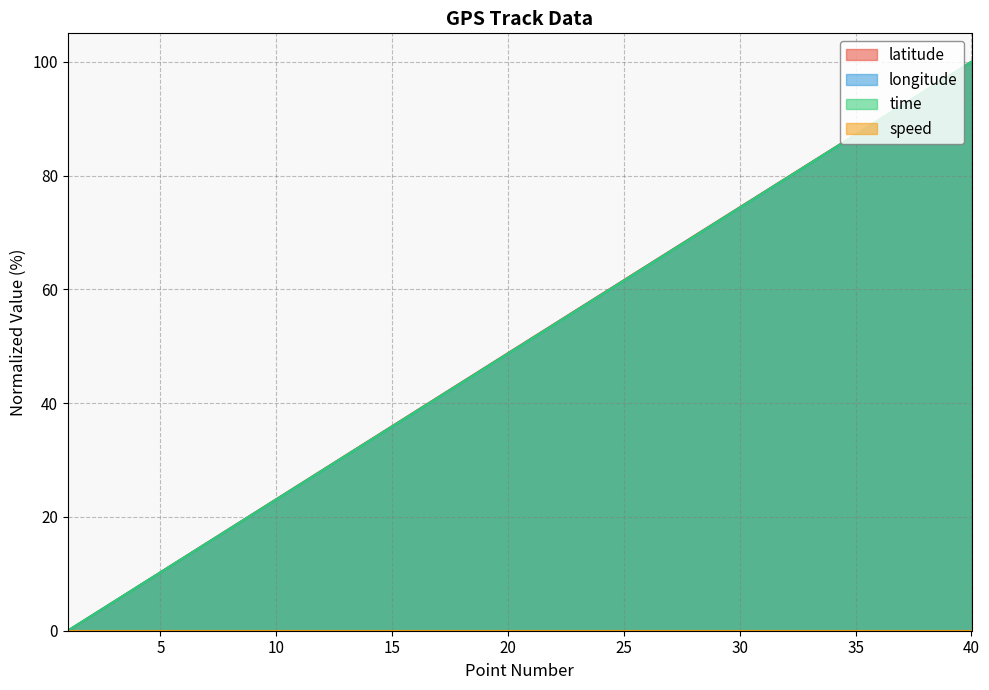

How many data points in time are less than 51?

20